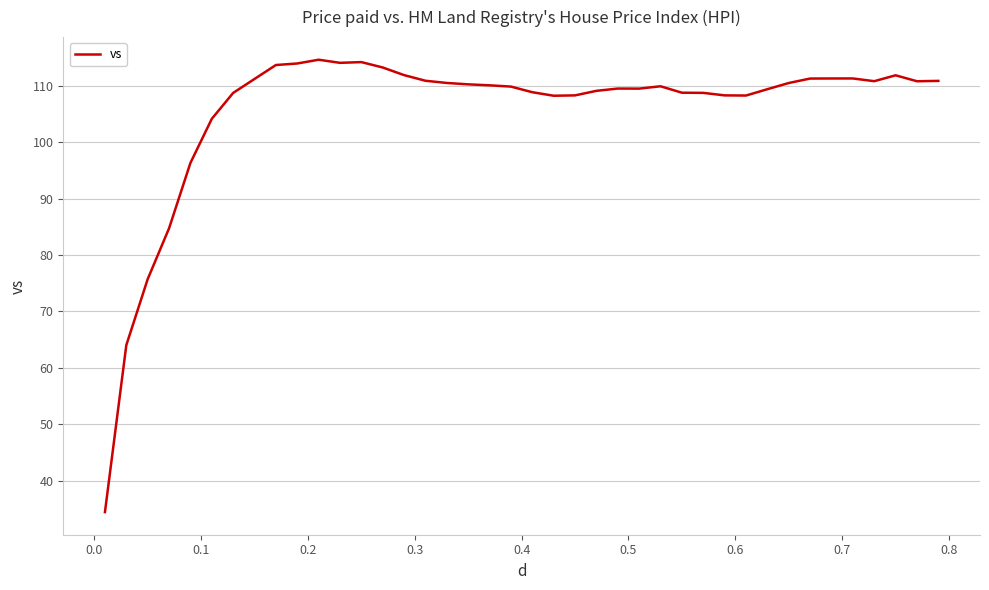

What is the minimum value shown in the chart?

34.4